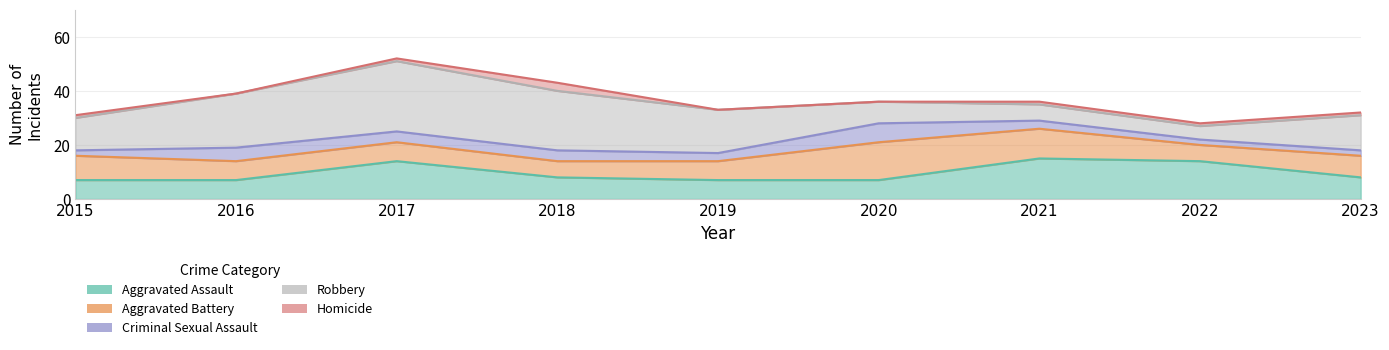

True or false: Homicide has more than 2 points higher than both neighbors.

False